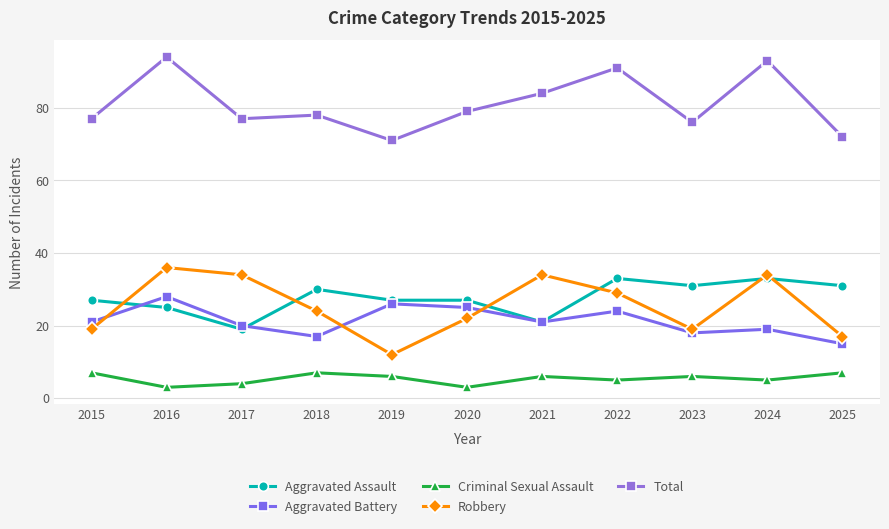

Is the value of Aggravated Battery at 2015 greater than the value of Robbery at 2024?

No